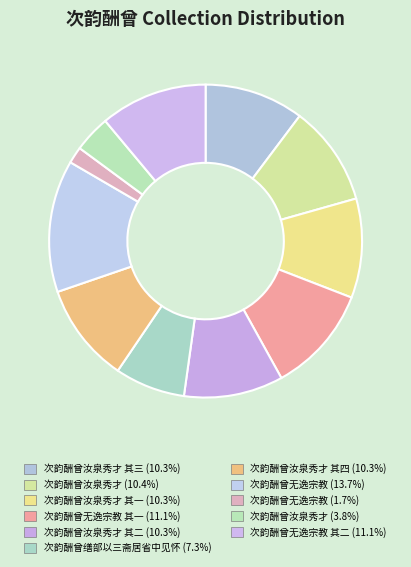

How many slices are in this pie chart?

11